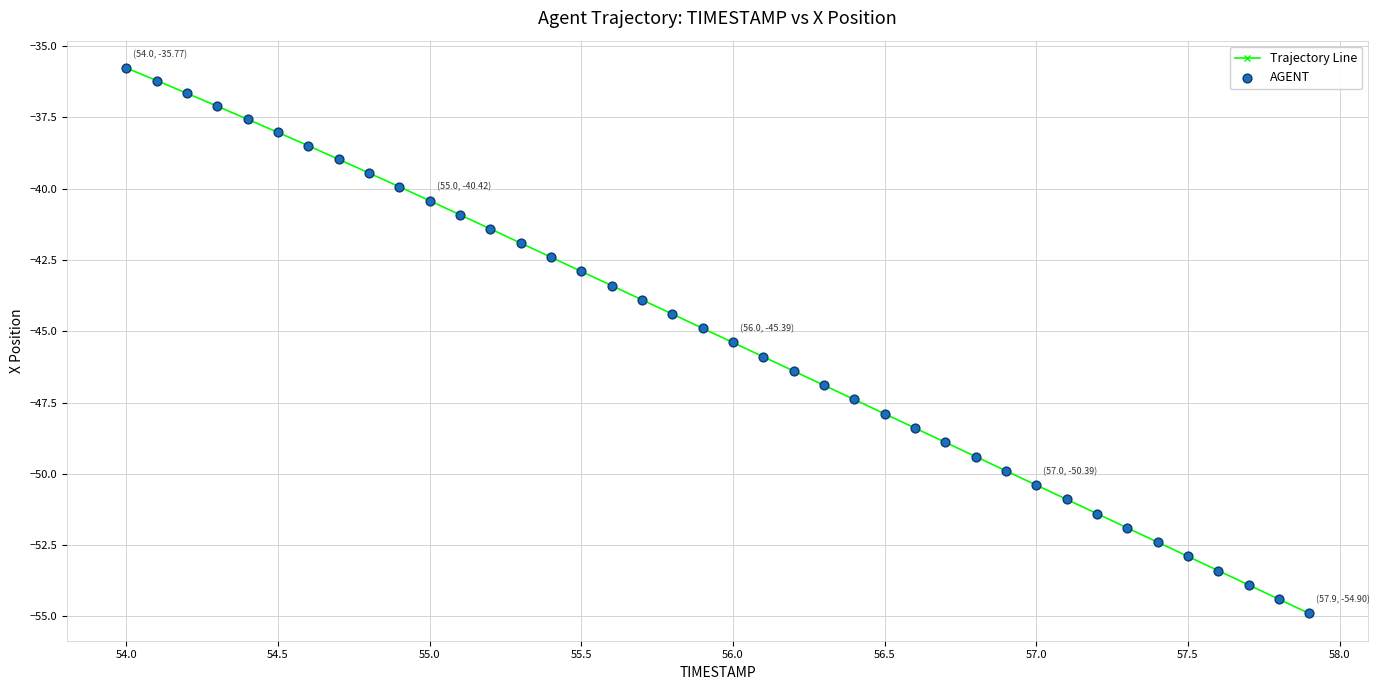

What is the value of the 8th point from the left?

-39.0